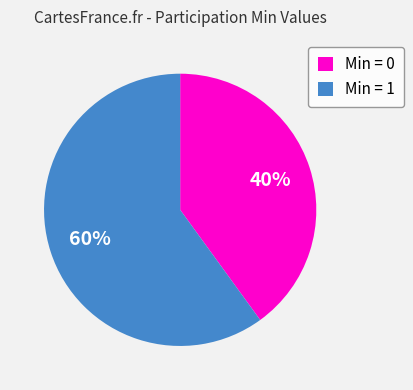

Count the number of slices in the pie.

2